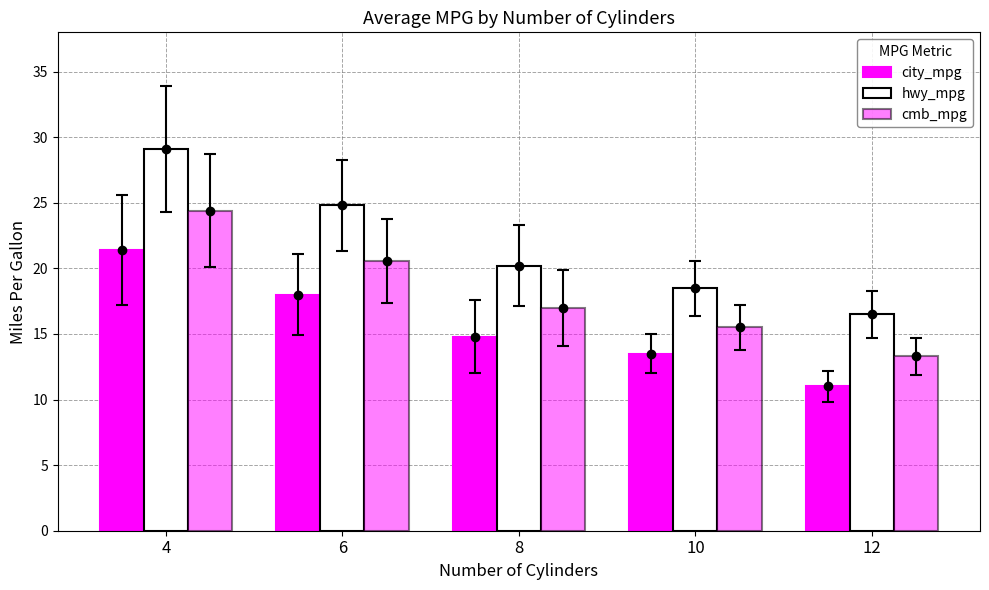

What is the smallest value displayed?

11.0